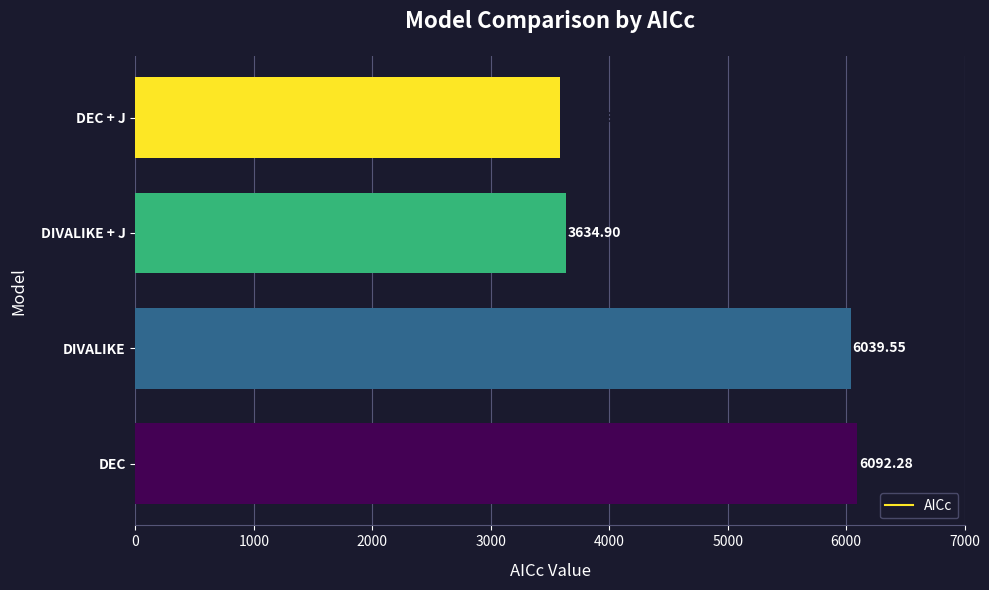

At which category does the chart reach its peak across all series?

DEC